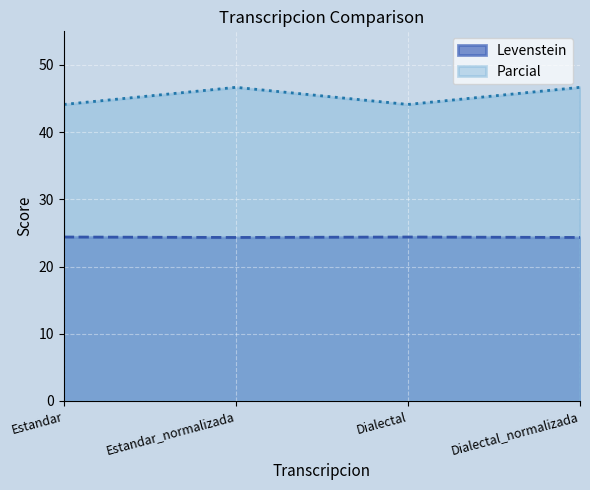

Is it true that Parcial equals 44.1 at Dialectal?

True